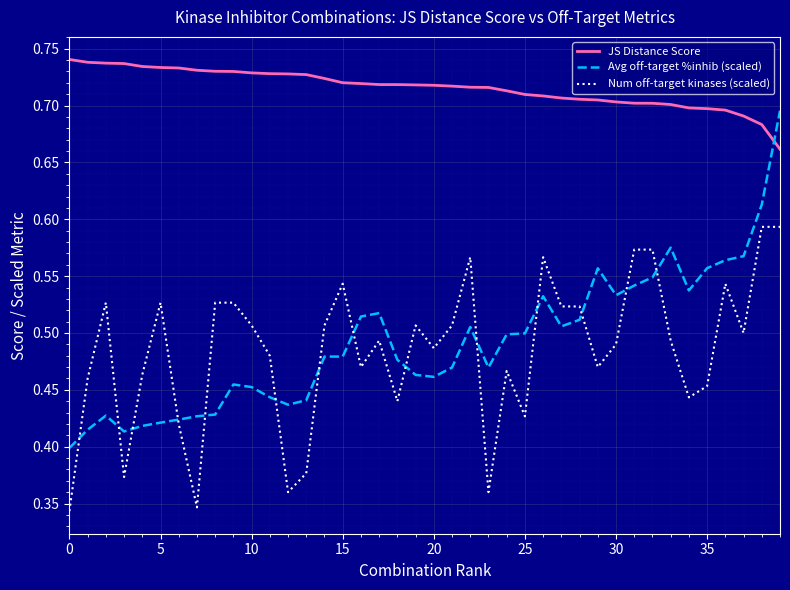

True or false: Avg off-target %inhib (scaled) and JS Distance Score intersect in this chart.

True